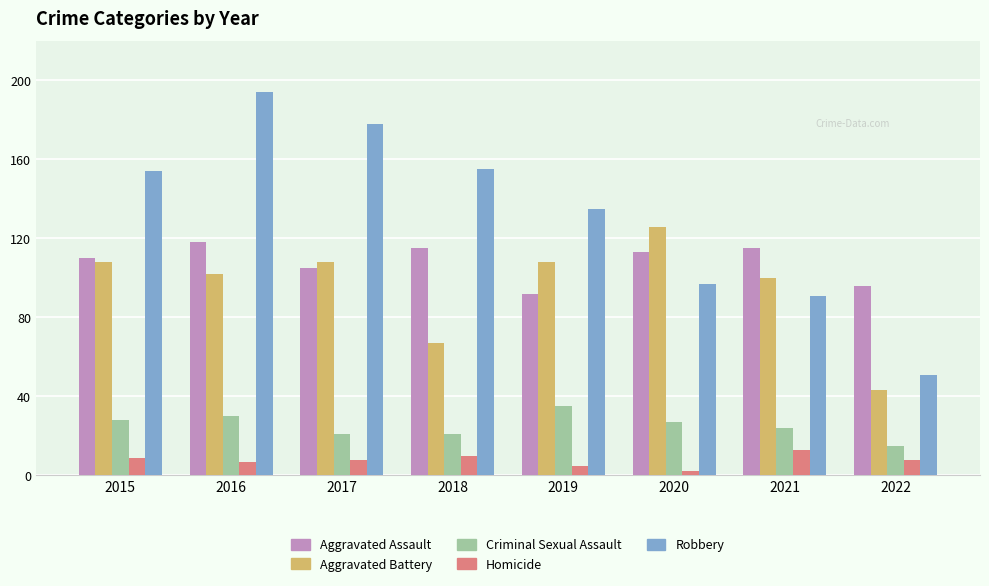

Reading left to right, extract all data points from this chart.

Aggravated Assault: 110	118	105	115	92	113	115	96
Aggravated Battery: 108	102	108	67	108	126	100	43
Criminal Sexual Assault: 28	30	21	21	35	27	24	15
Homicide: 9	7	8	10	5	2	13	8
Robbery: 154	194	178	155	135	97	91	51